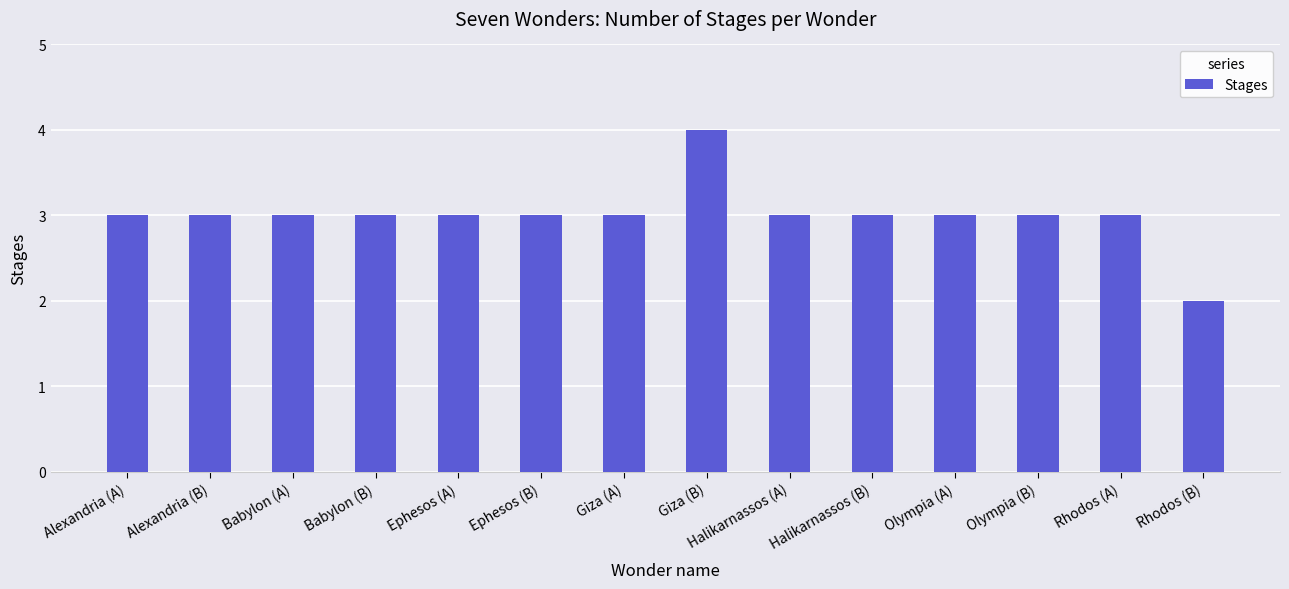

What is the sum of all values?

42